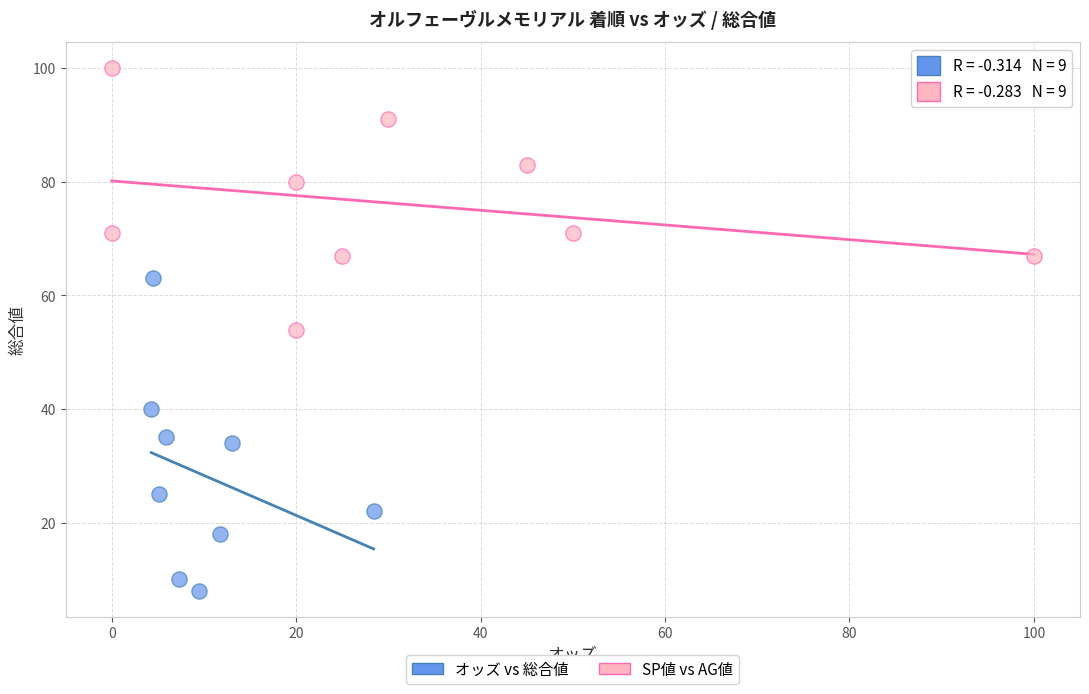

Which series reaches the maximum Y coordinate?

SP値 vs AG値